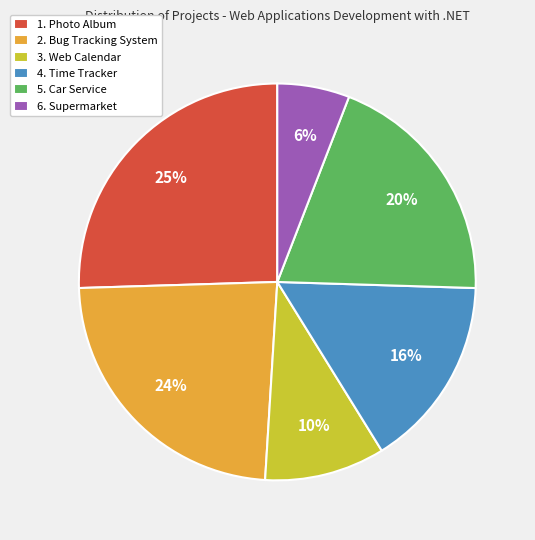

To the nearest percent, what portion does 1. Photo Album represent?

25%